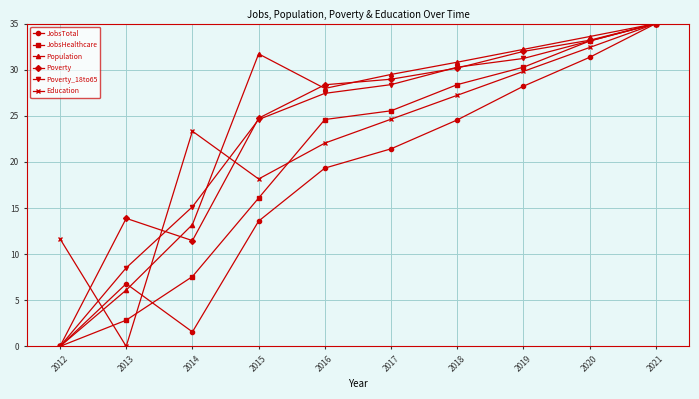

At which category is the sum across all series the highest?

2021